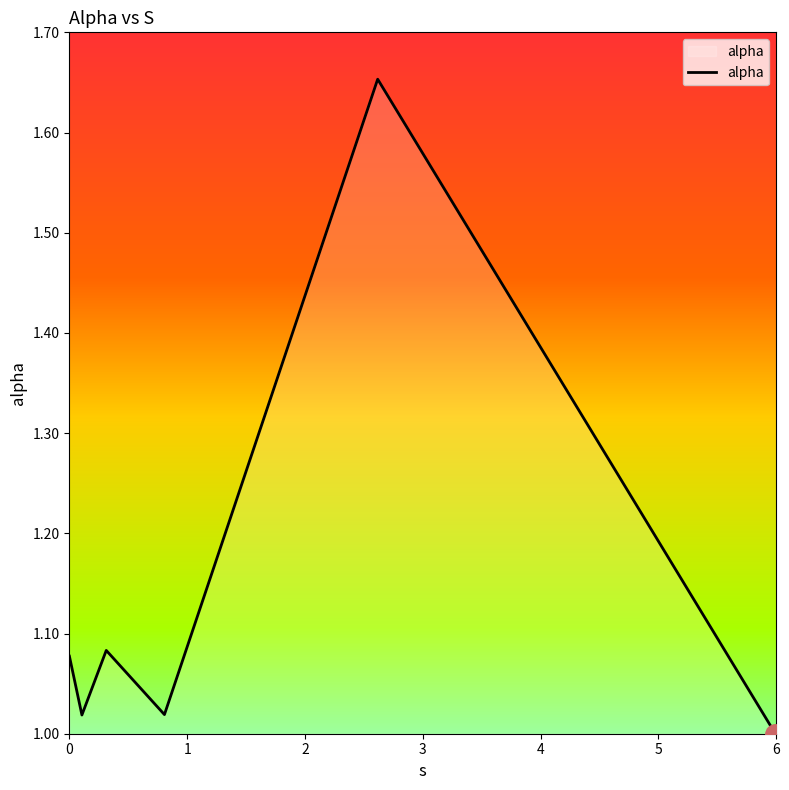

What is the difference between the maximum and minimum values?

0.7